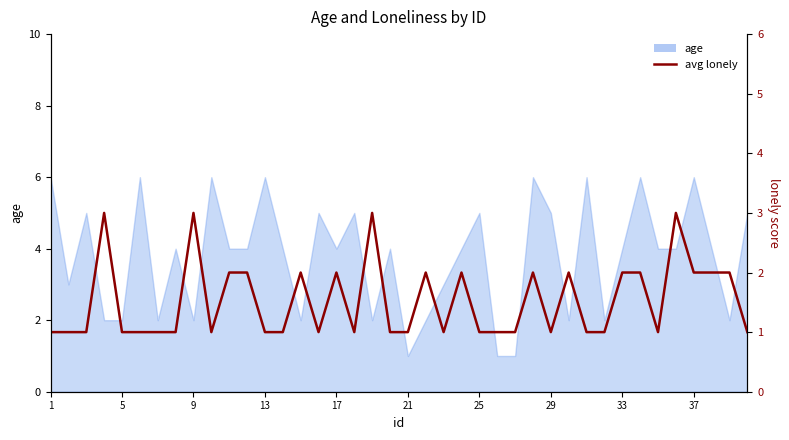

How many lines are shown in the chart?

1